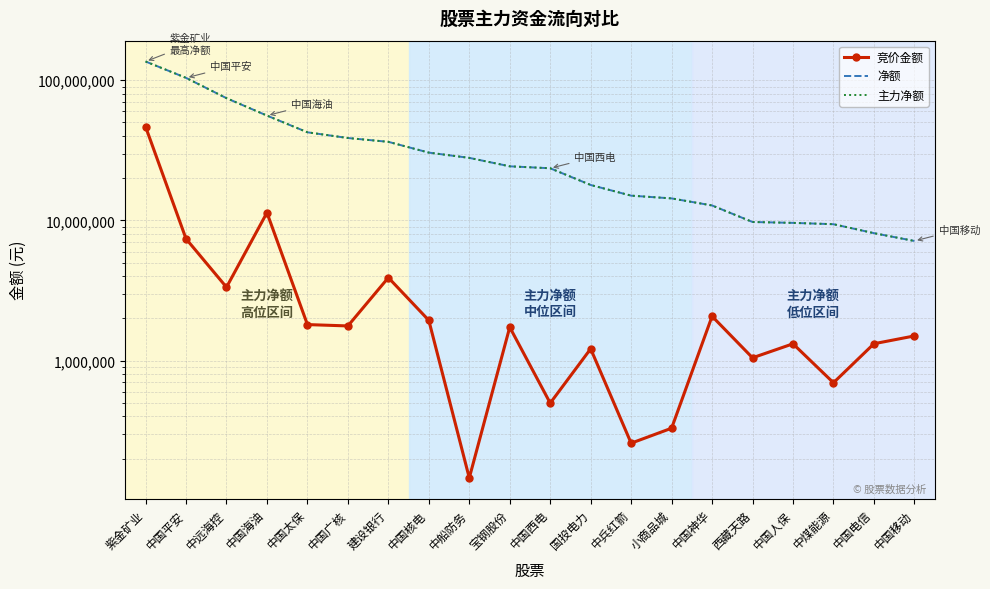

Where does the 竞价金额 series first go above 1733537?

紫金矿业